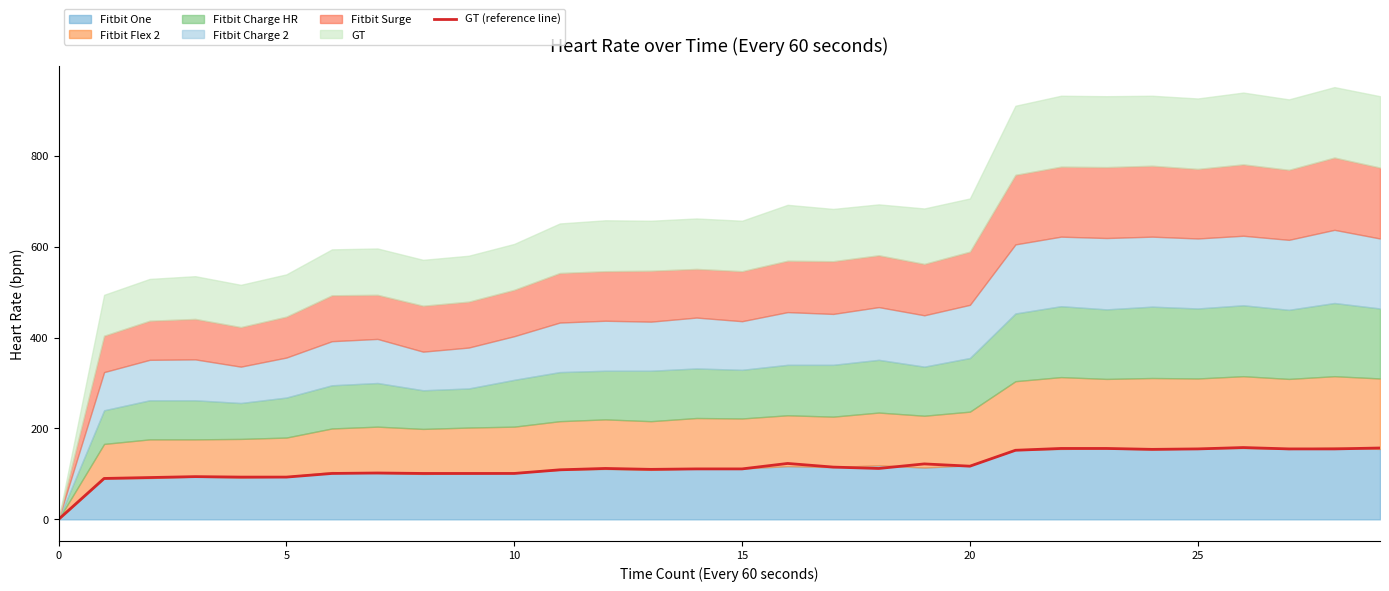

Where is the first local minimum?

13